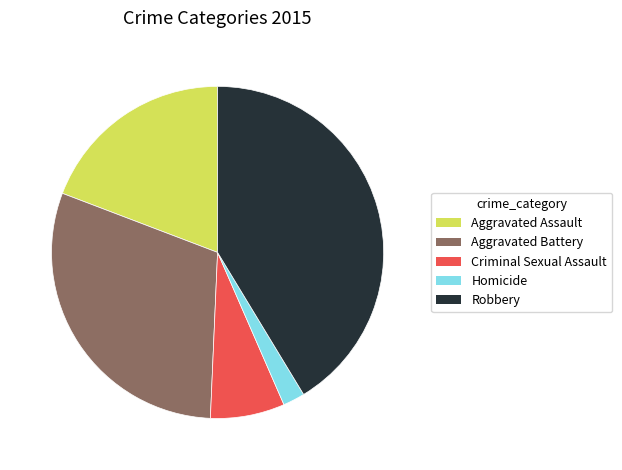

The Robbery slice represents 41% of the pie. True or false?

True